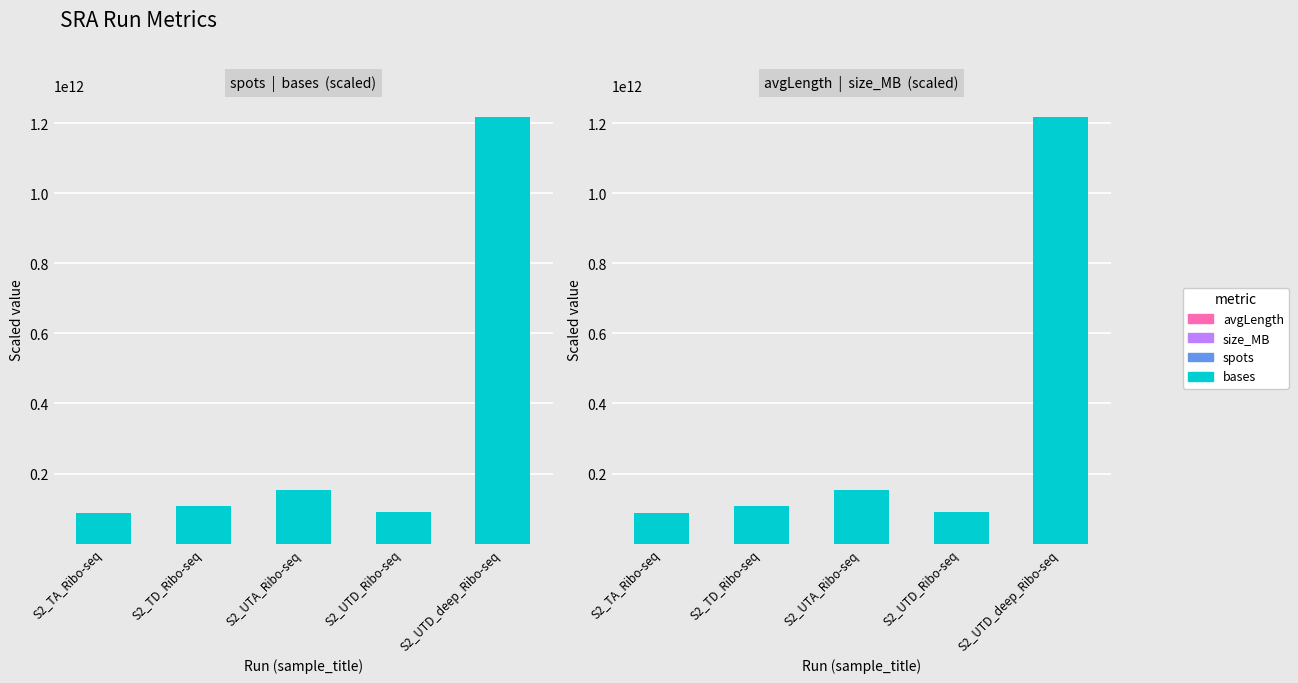

At which label does spots reach its minimum?

S2_TA_Ribo-seq